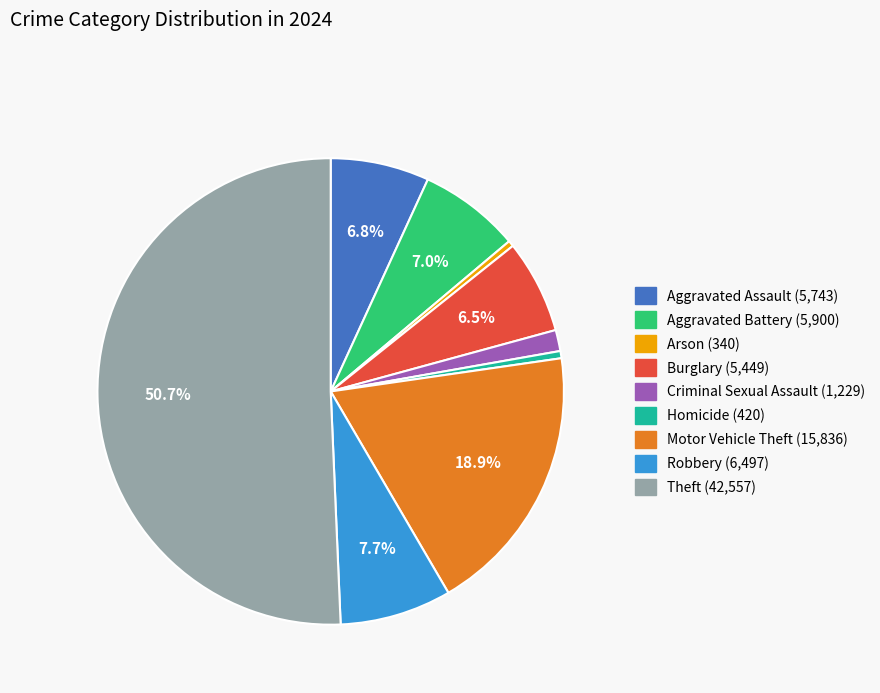

Which category has the biggest portion of the pie?

Theft